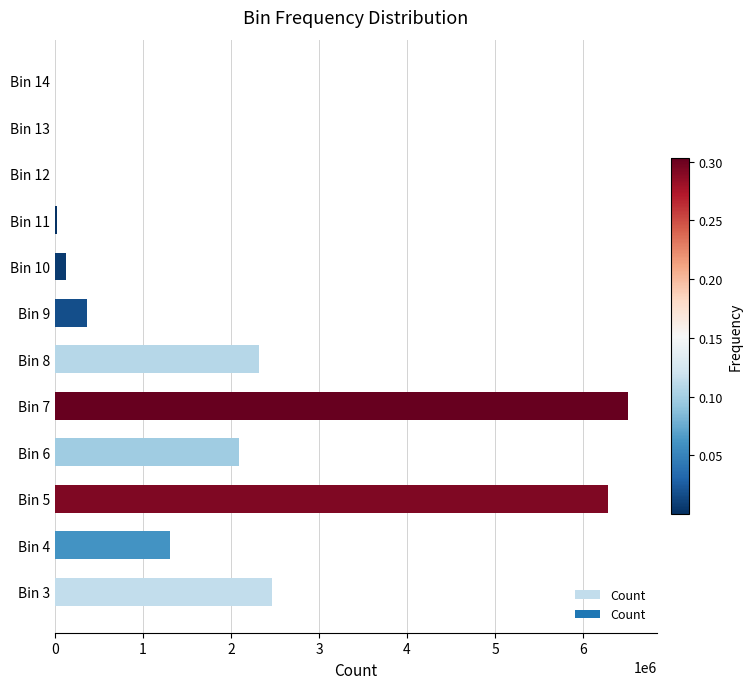

What is the sum of all values?

21505956